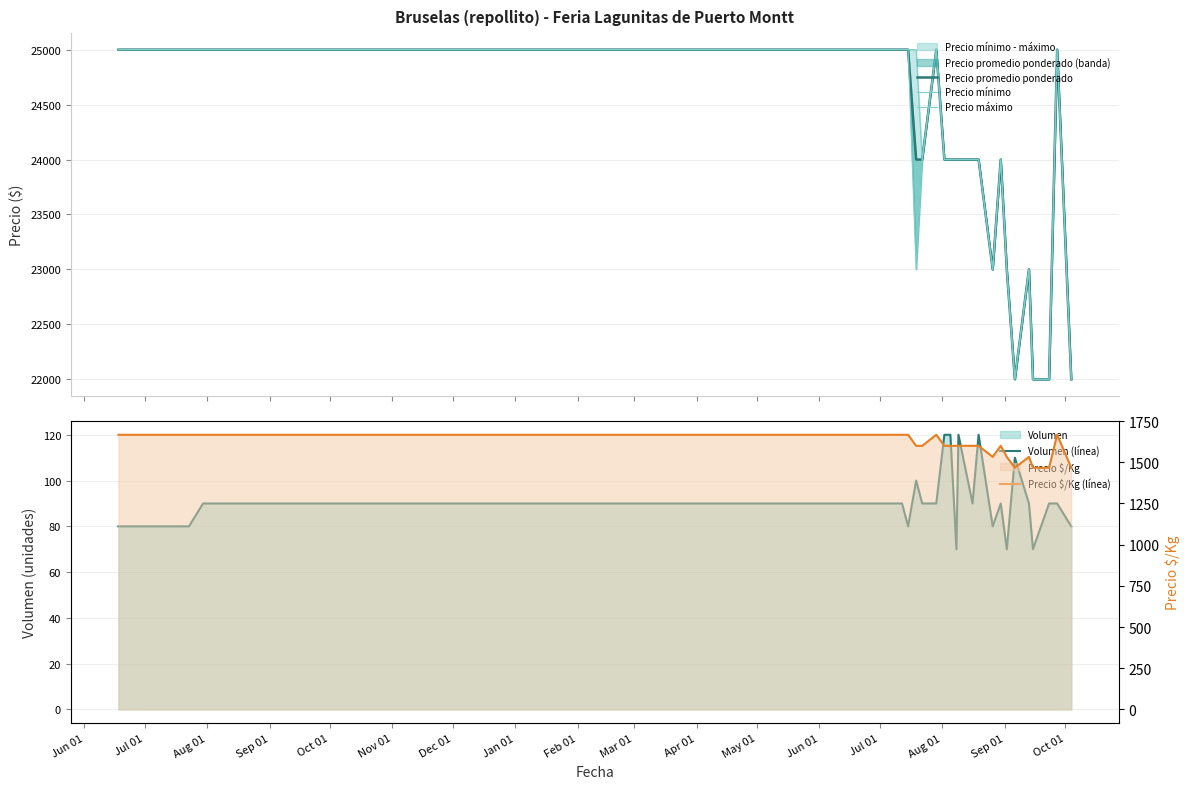

At Aug 01, list the series in order from largest to smallest.

Precio promedio ponderado, Precio mínimo, Precio máximo, Precio $/Kg (línea), Volumen (línea)